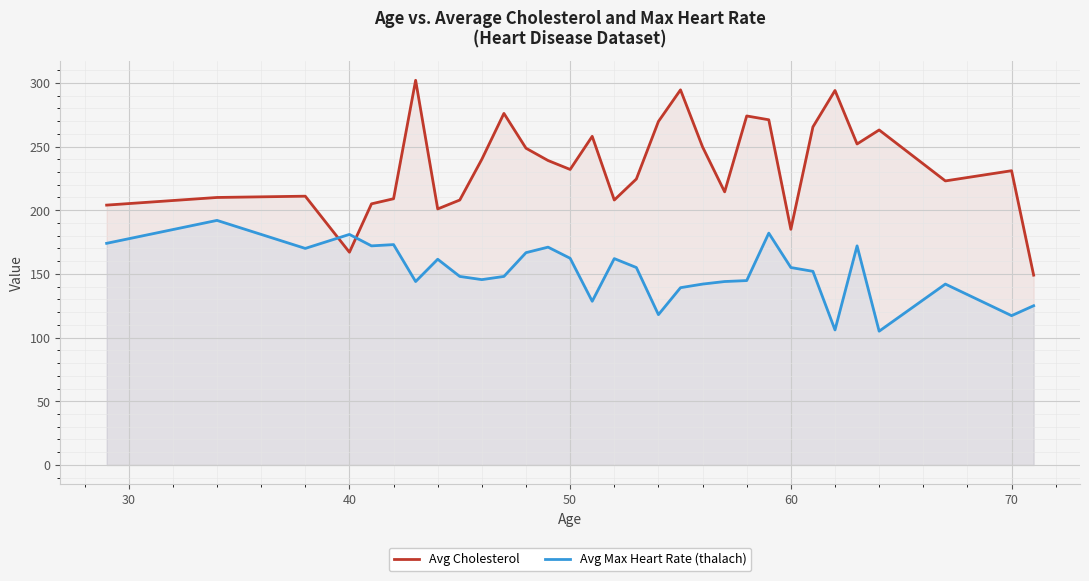

In Avg Cholesterol, how many points are lower than both neighbors (excluding endpoints)?

8